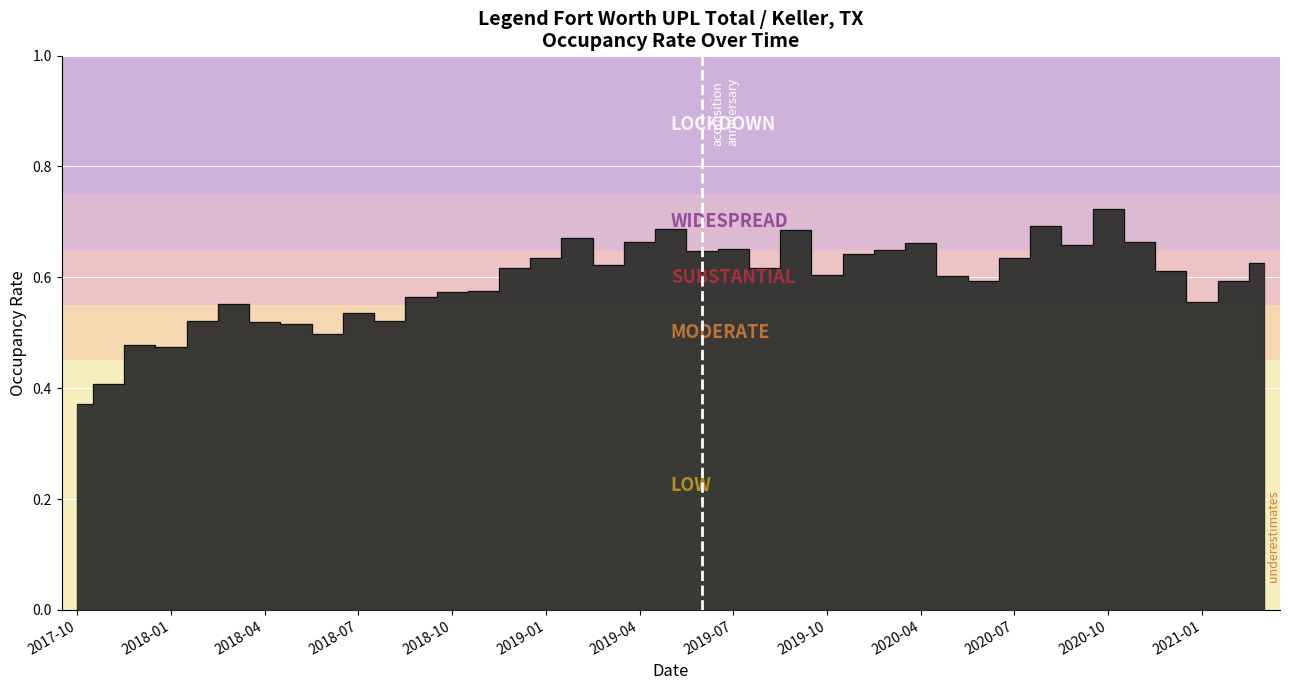

Read the value at 2019-11.

0.6